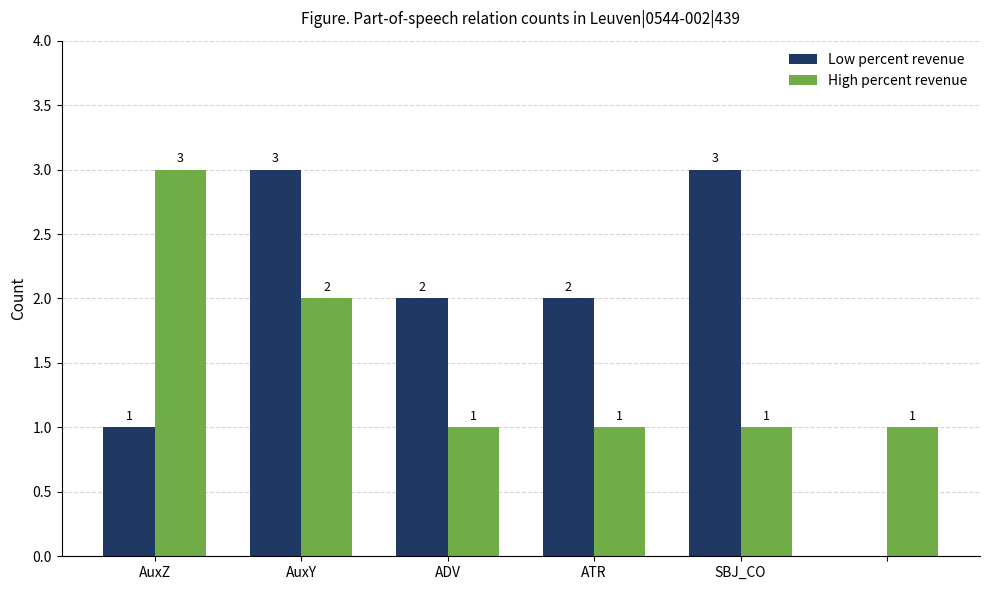

What are all the series names shown in the legend?

Low percent revenue, High percent revenue